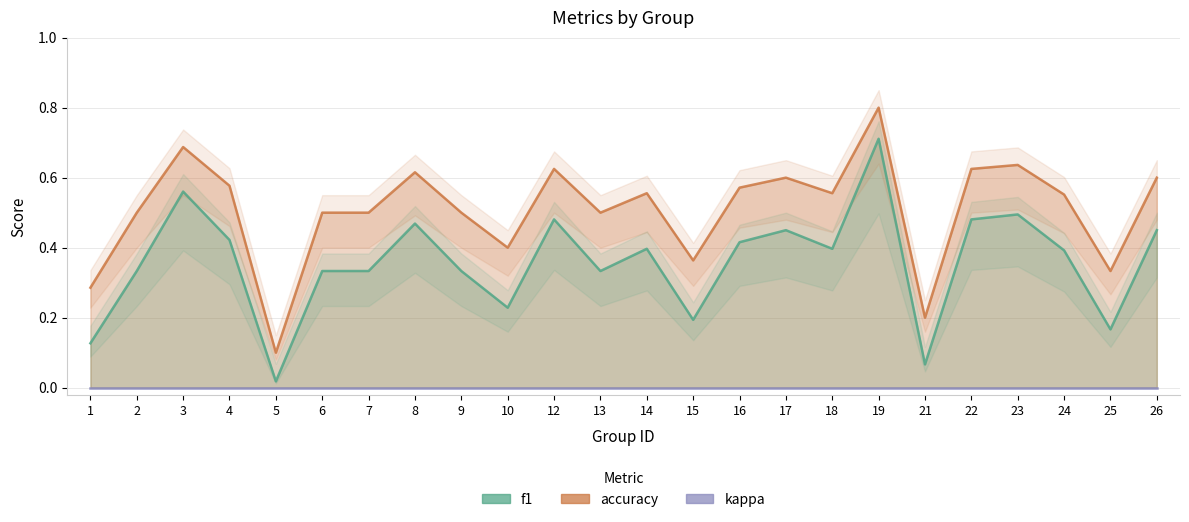

What are all the series names shown in the legend?

f1, accuracy, kappa